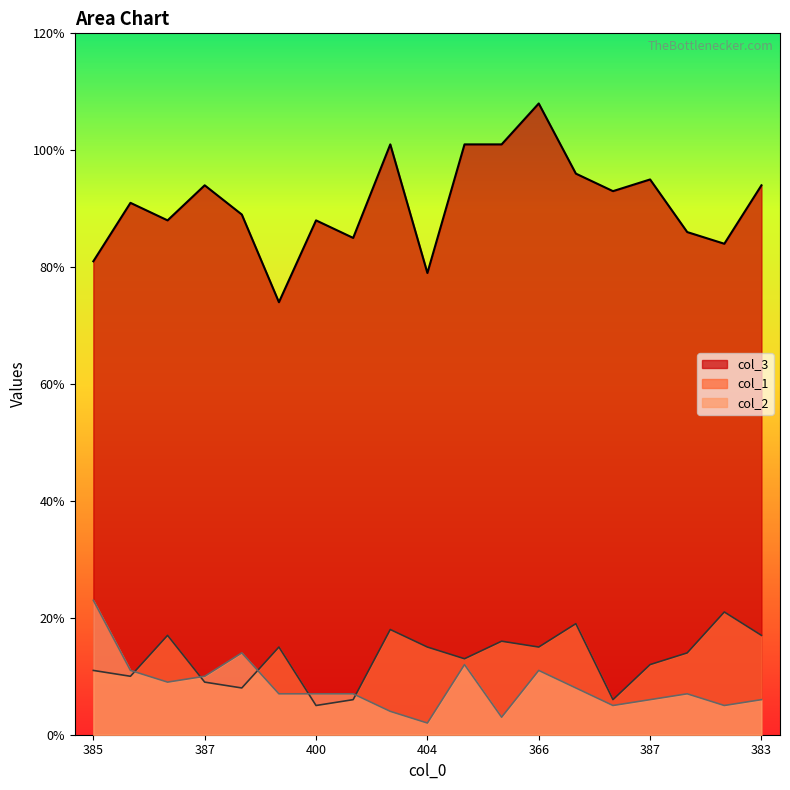

What is the label of the 10th point from the left?

404